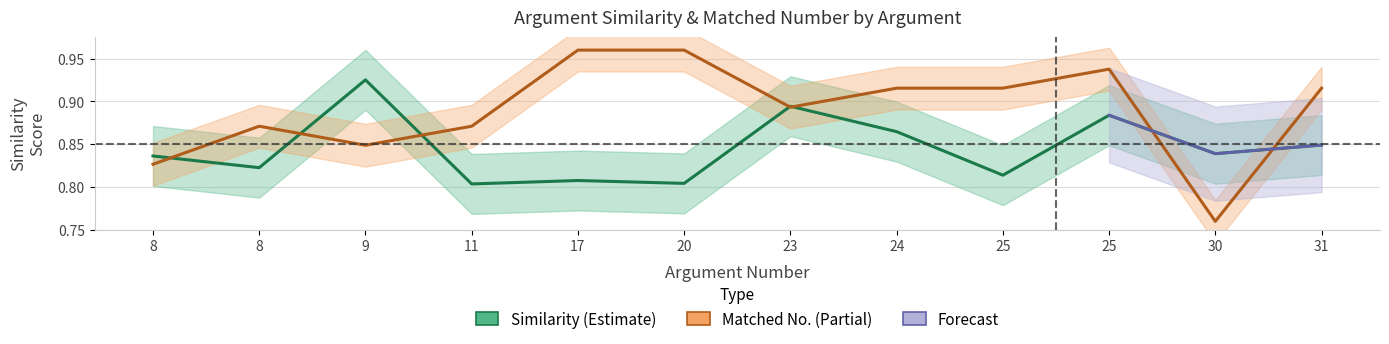

Reading left to right, list all the values displayed in this chart.

similarity: 0.8	0.8	0.9	0.8	0.8	0.8	0.9	0.9	0.8	0.9	0.8	0.8
matched_num: 0.8	0.9	0.8	0.9	1.0	1.0	0.9	0.9	0.9	0.9	0.8	0.9